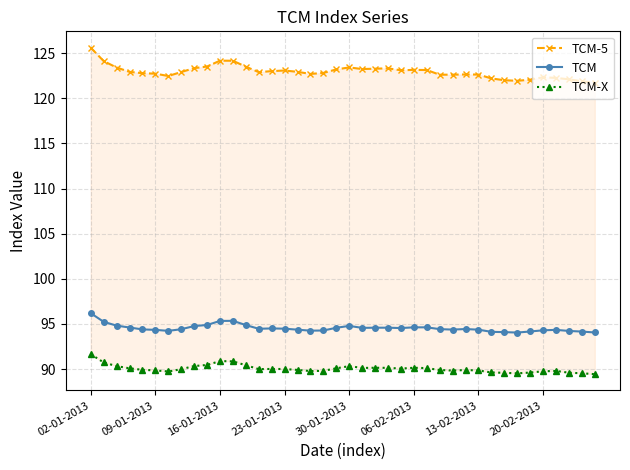

True or false: TCM has more than 2 interior local peaks.

True